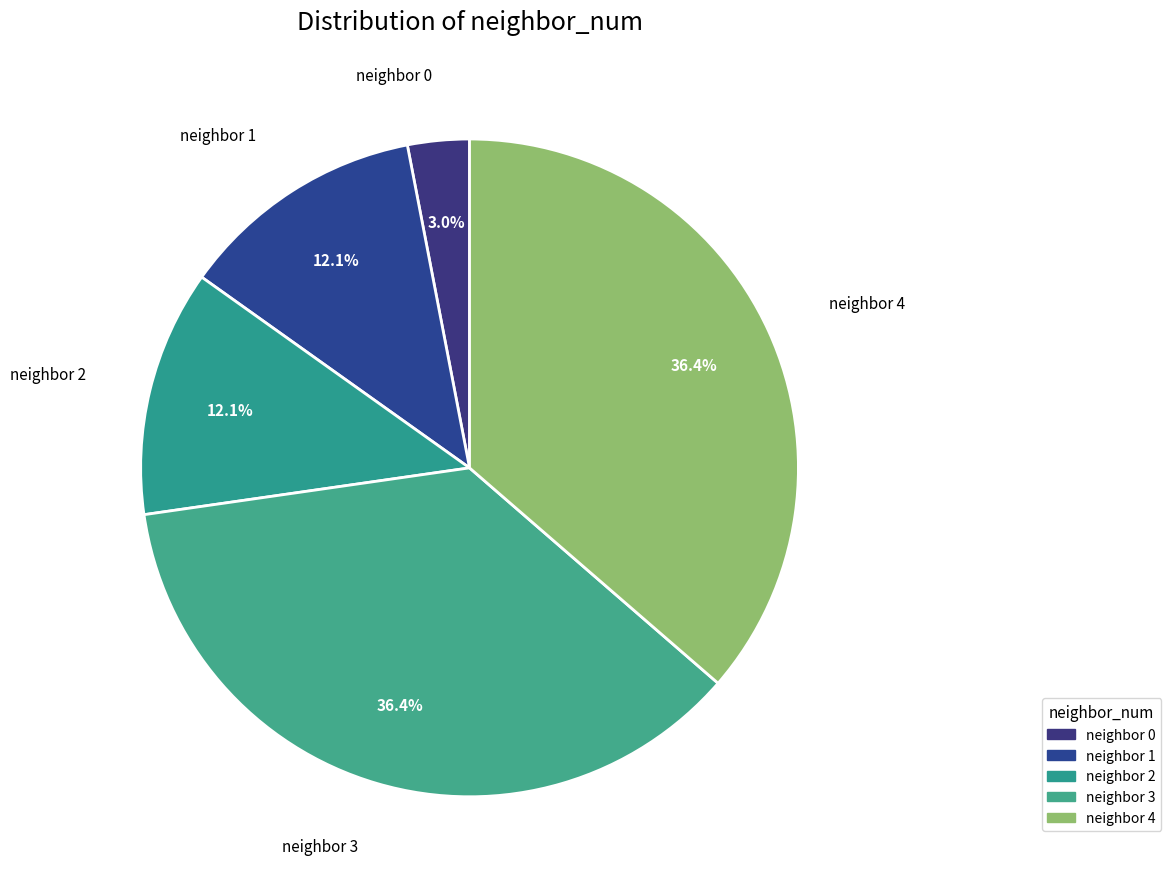

To the nearest percent, what is the average slice percentage?

20%